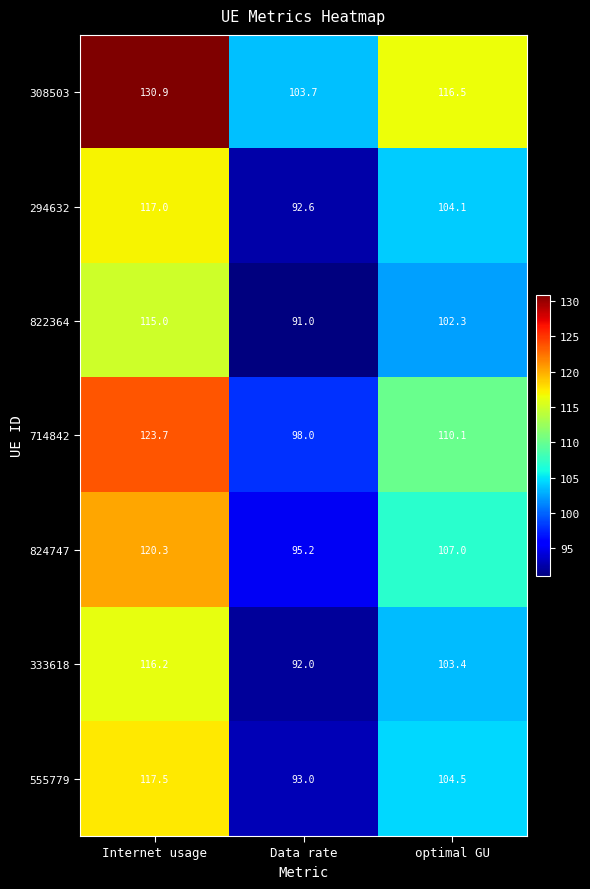

Reading left to right, extract all data points from this chart.

308503: 130.9	103.7	116.5
294632: 117.0	92.6	104.1
822364: 115.0	91.0	102.3
714842: 123.7	98.0	110.1
824747: 120.3	95.2	107.0
333618: 116.2	92.0	103.4
555779: 117.5	93.0	104.5